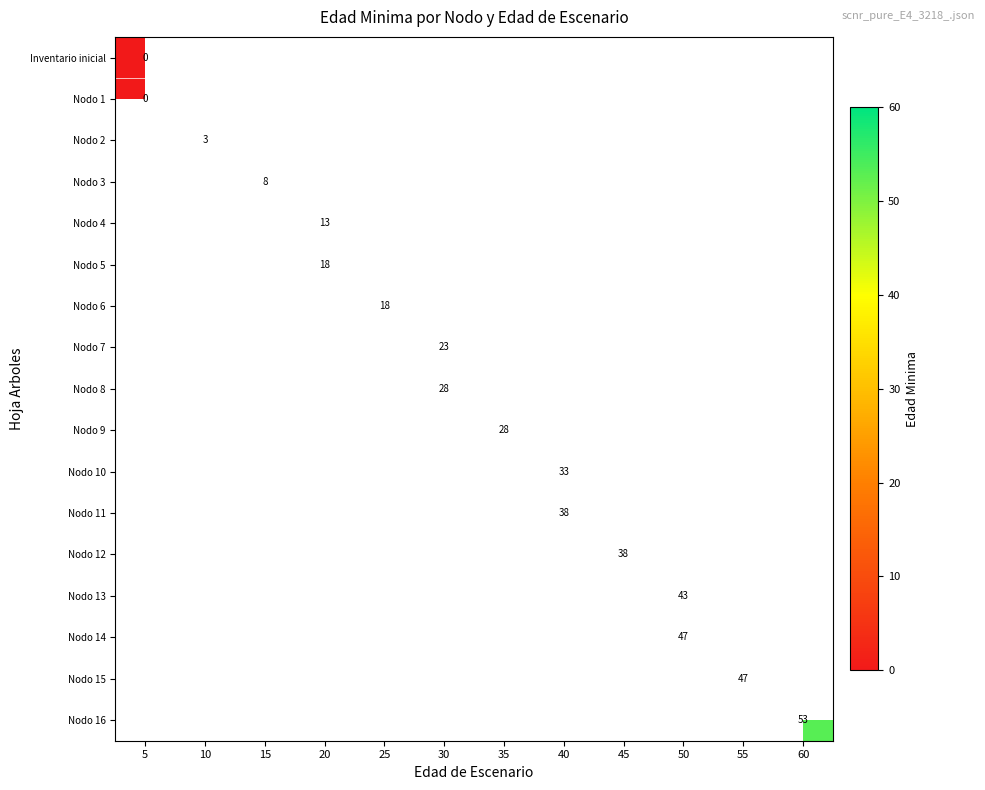

How many categories are shown in the chart?

12